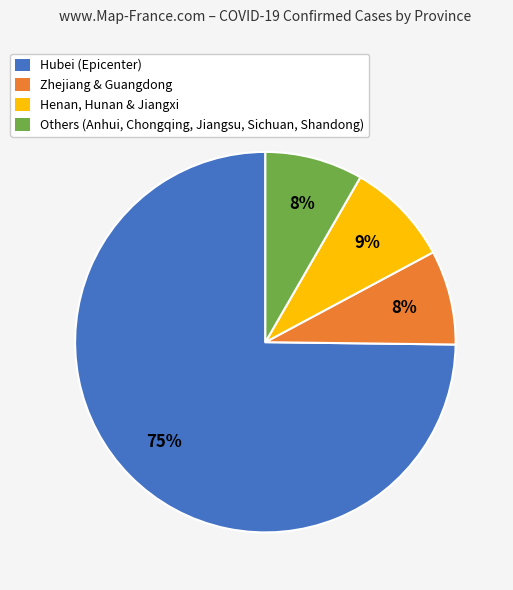

Count the number of slices in the pie.

4